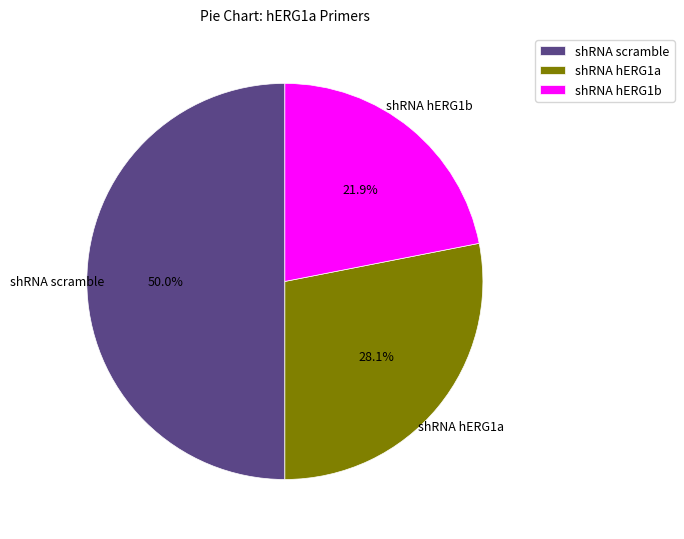

Between shRNA hERG1b and shRNA hERG1a, which is larger?

shRNA hERG1a